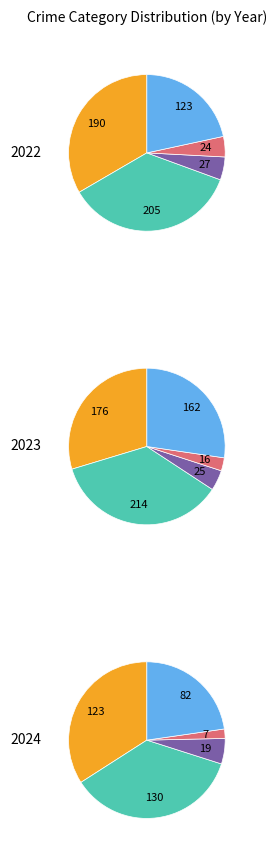

Does 0 represent more than half of the total?

No